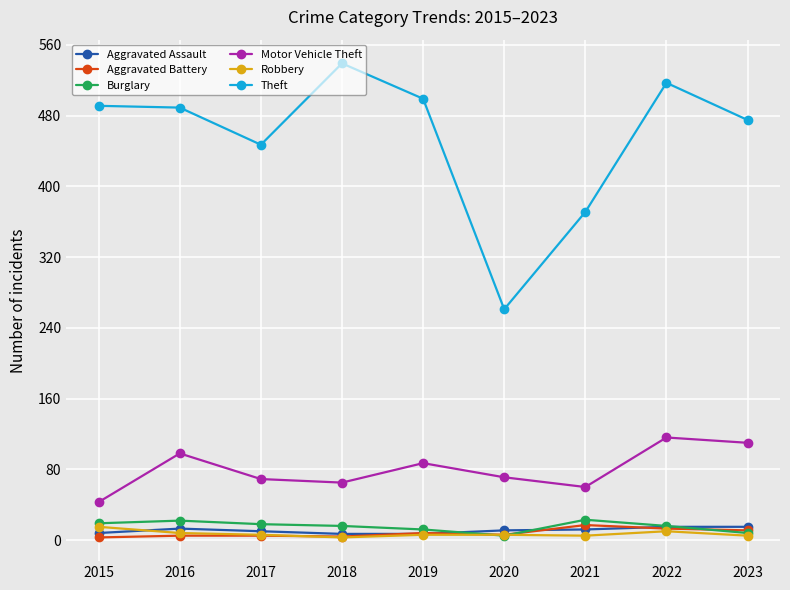

The value of Motor Vehicle Theft at 2016 is 61. True or false?

False